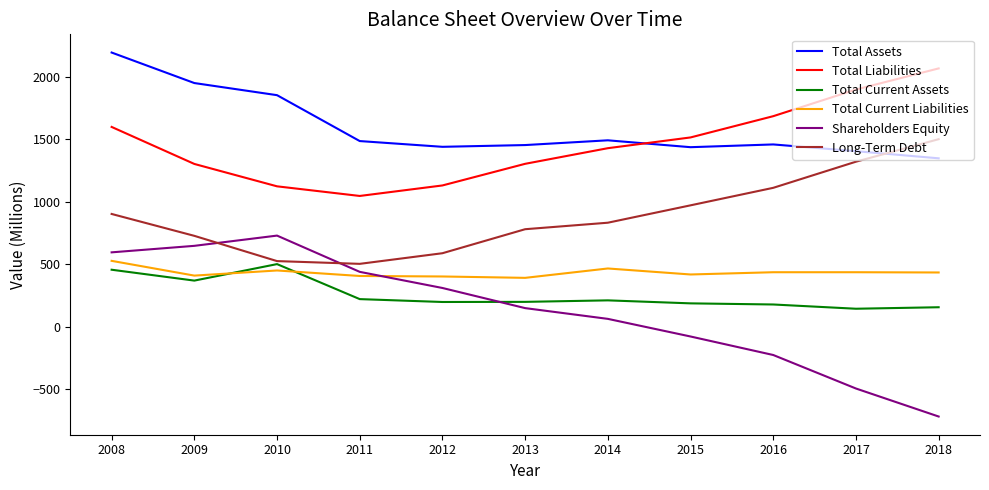

True or false: Total Liabilities and Total Current Liabilities intersect in this chart.

False